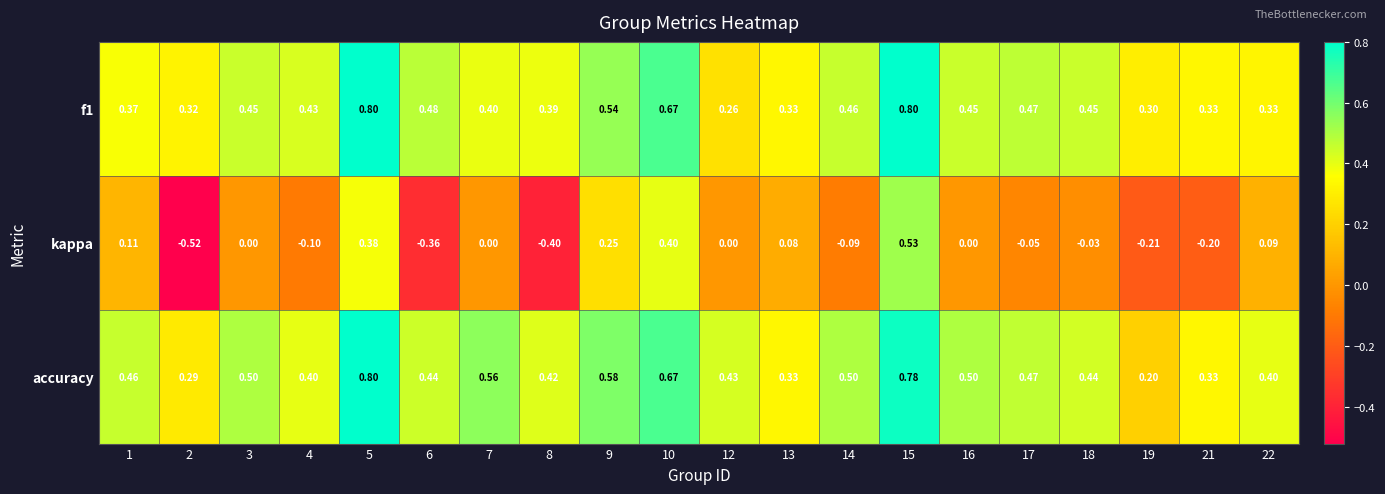

Which series has the widest spread of values?

kappa